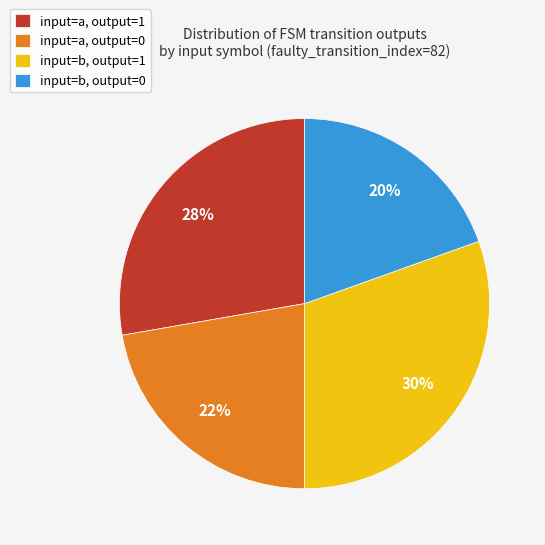

How many segments does this pie chart have?

4